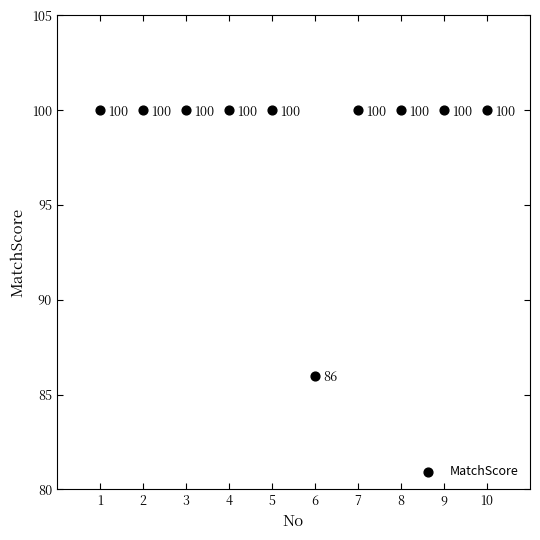

What is the range of Y values (max minus min)?

14